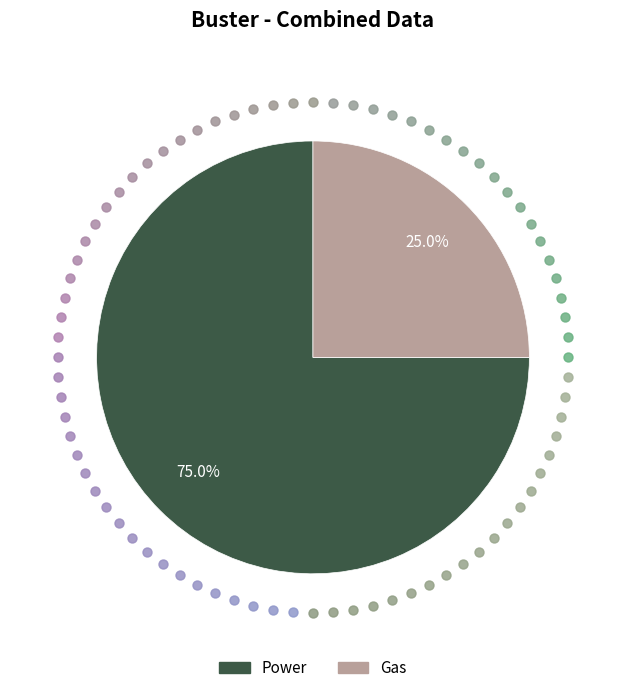

To the nearest percent, what is the average slice percentage?

50%